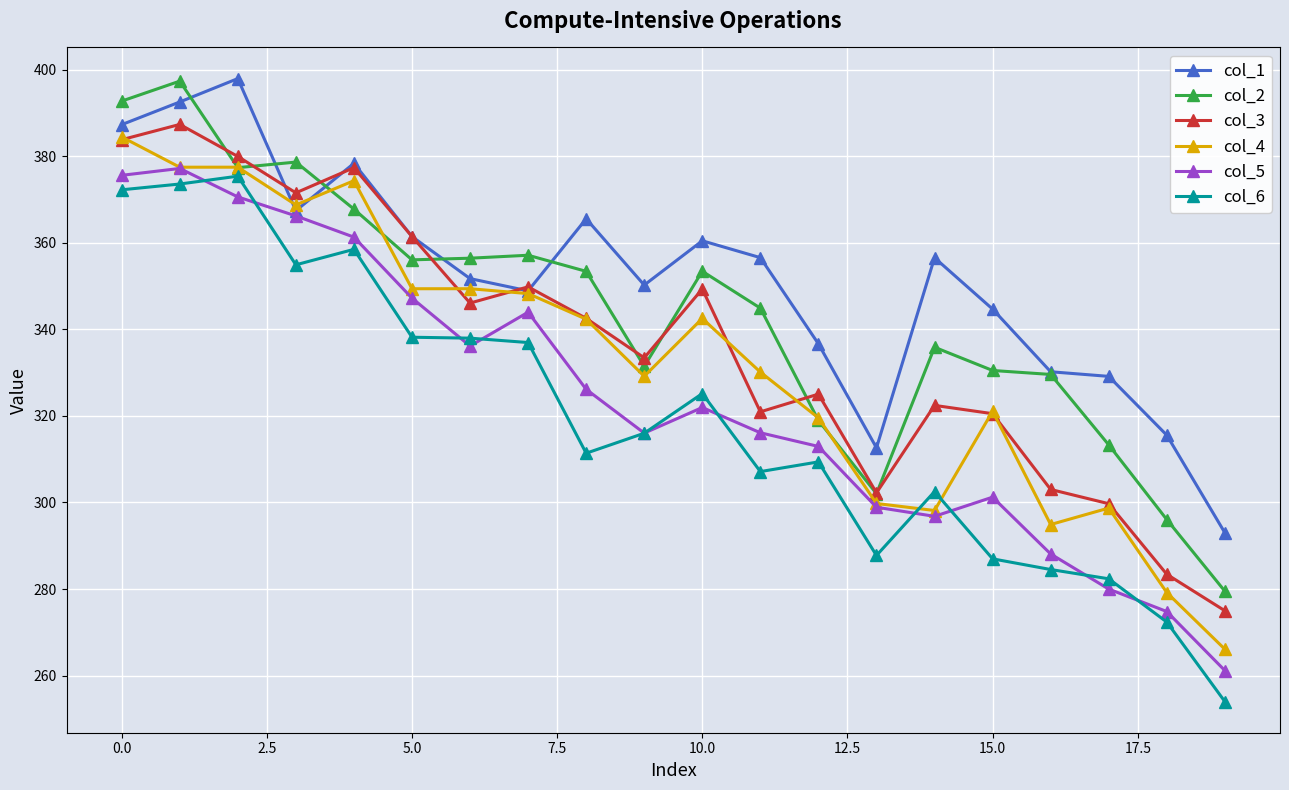

Which series has the largest total across all categories?

col_1